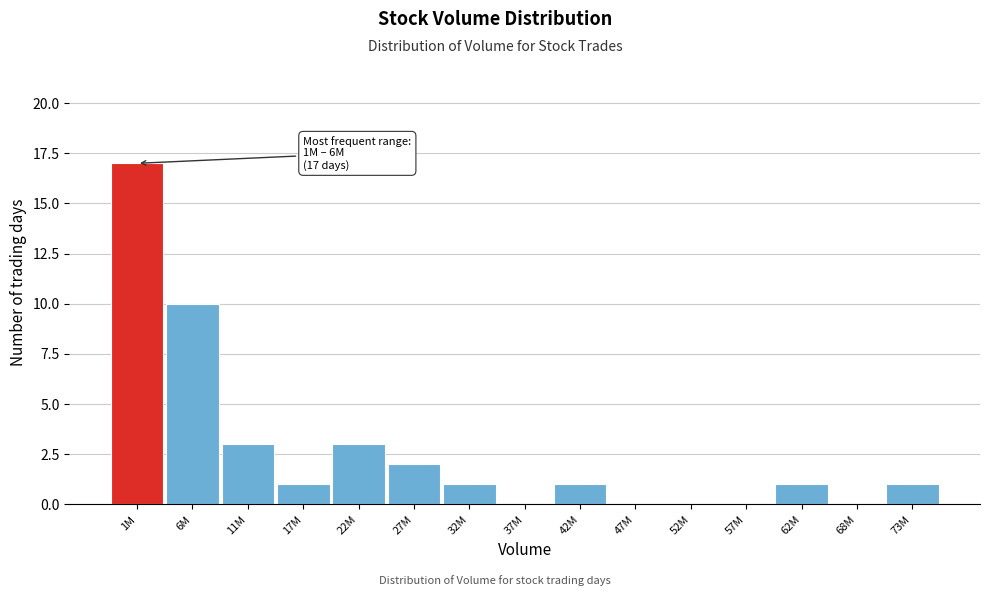

Reading right to left, transcribe all the data shown in this chart.

73M=1	68M=0	62M=1	57M=0	52M=0	47M=0	42M=1	37M=0	32M=1	27M=2	22M=3	17M=1	11M=3	6M=10	1M=17